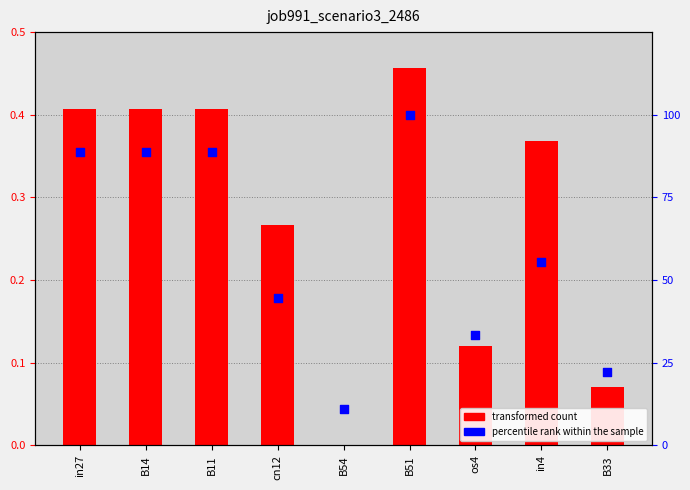

At how many categories does at least one series exceed 97?

1